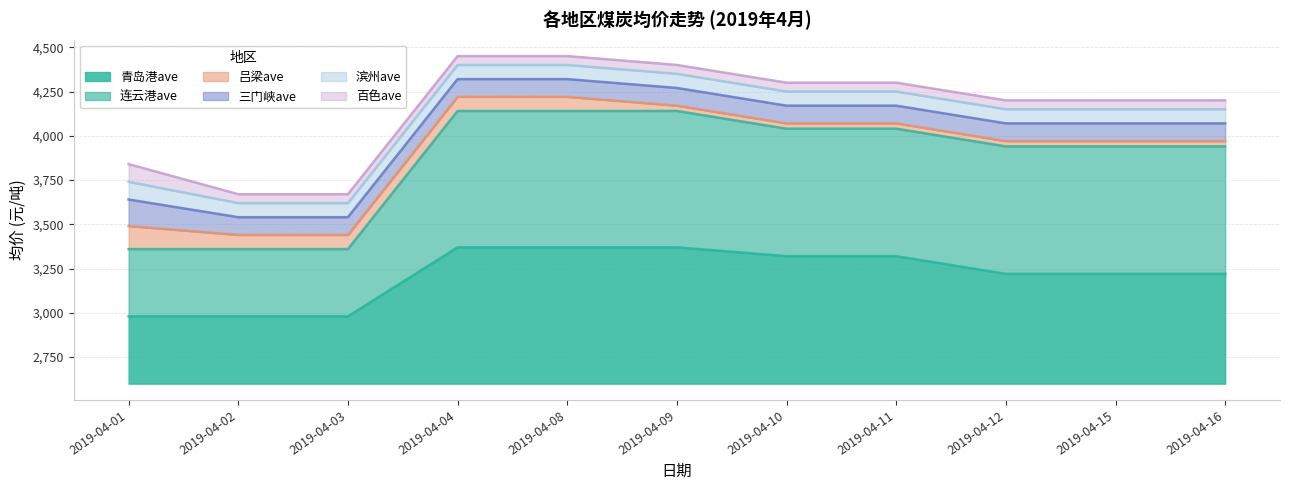

Which series changed the most between 2019-04-02 and 2019-04-15?

连云港ave